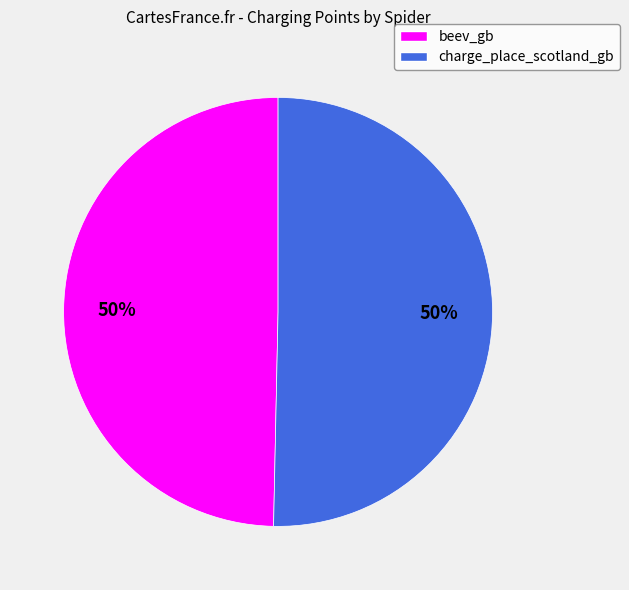

Do charge_place_scotland_gb and beev_gb together represent more than half of the pie?

Yes